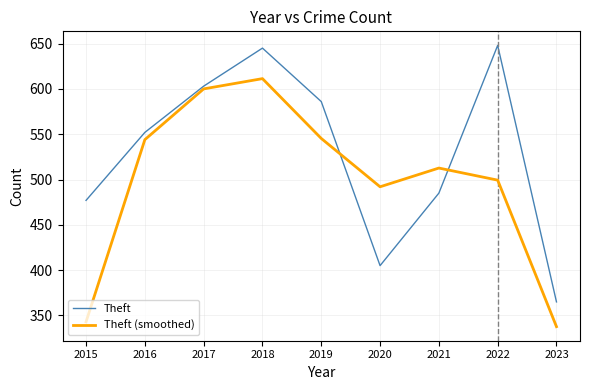

At which category is the sum across all series the highest?

2018